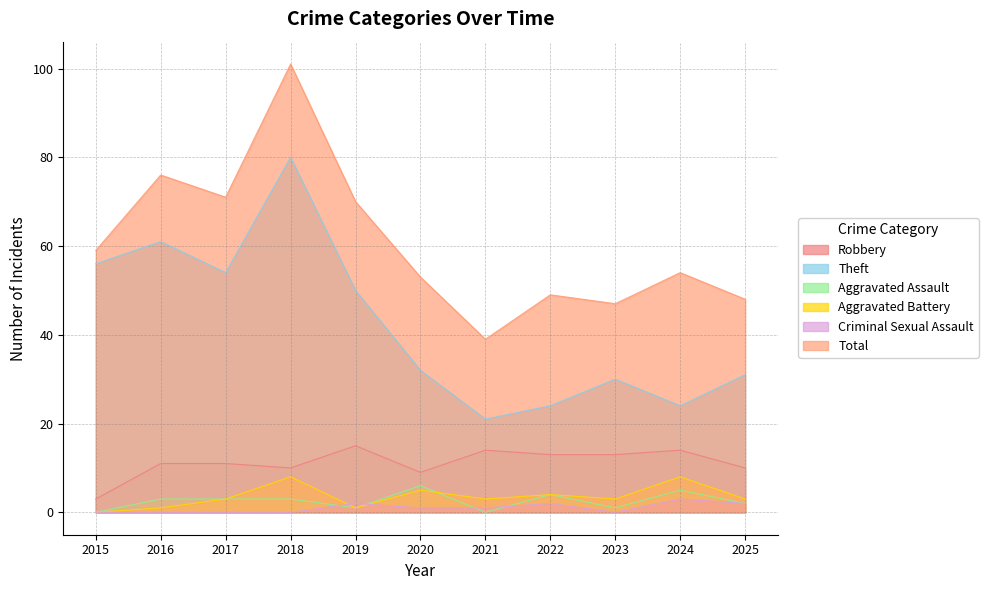

The value of Aggravated Battery at 2023 is 5. True or false?

False